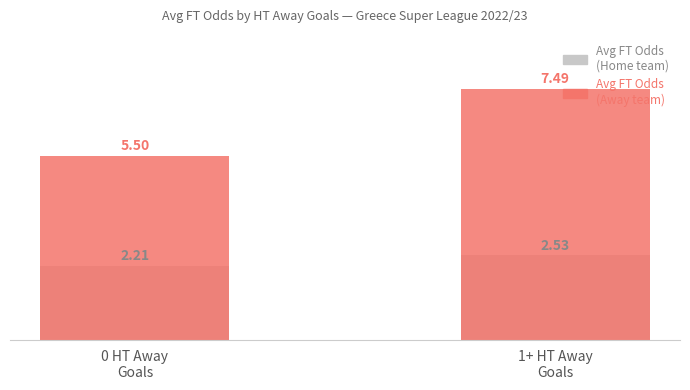

What is the value of the Avg FT Odds Away bar at the 2nd from the left?

7.5